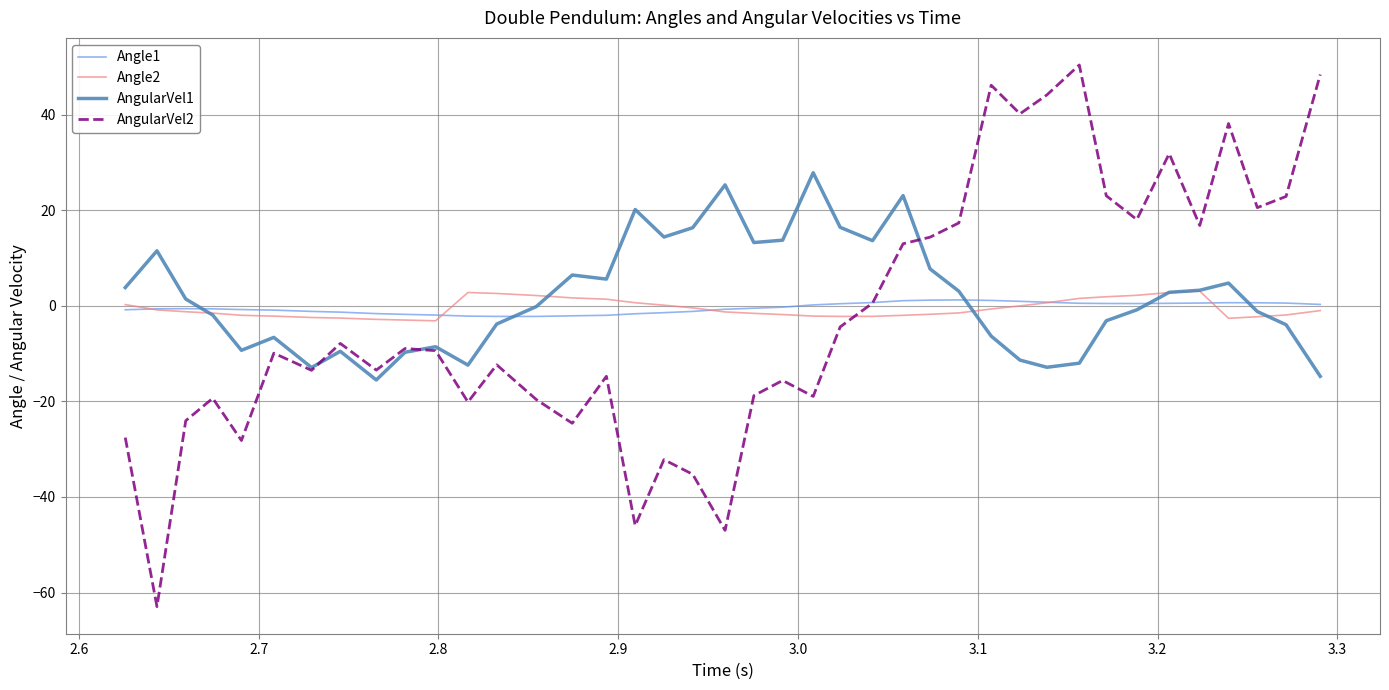

In Angle2, how many points are higher than both neighbors (excluding endpoints)?

2